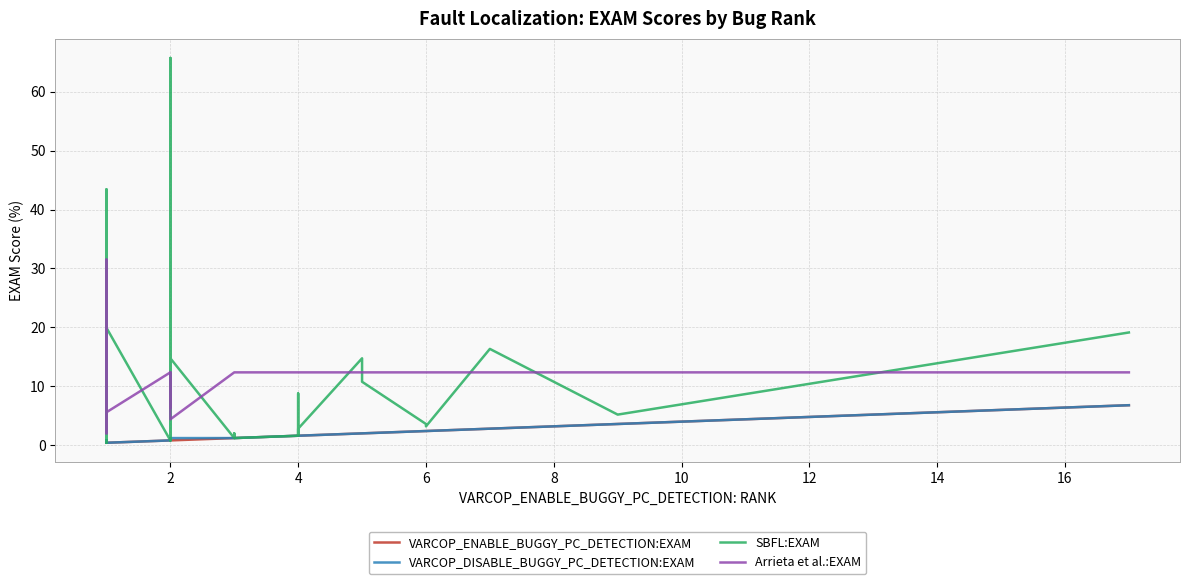

At how many categories does at least one series exceed 13?

9